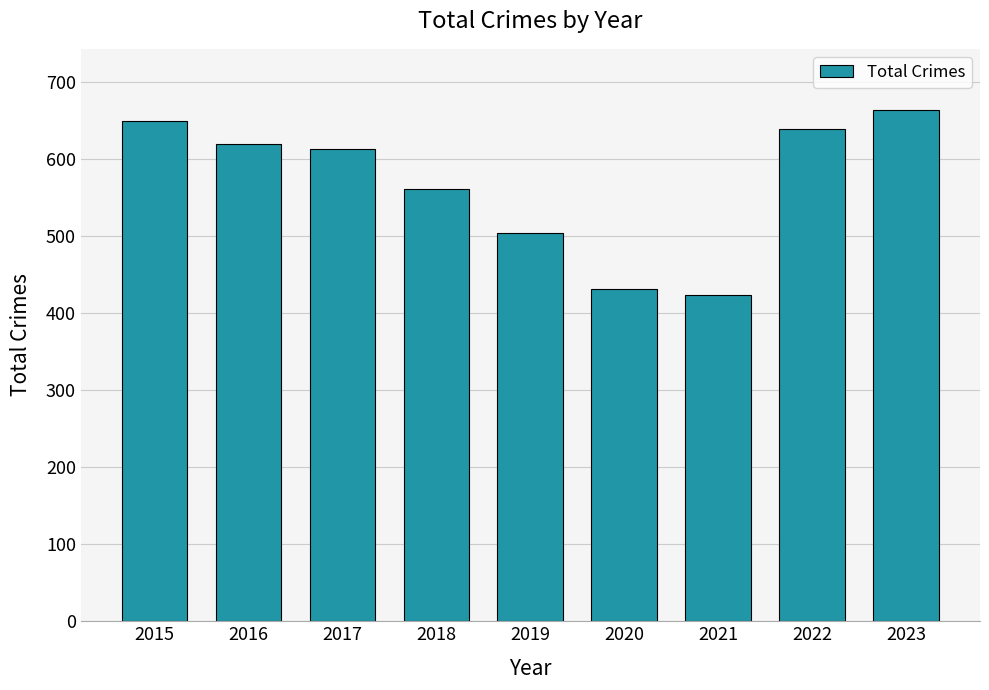

Between 2019 and 2021, which is larger?

2019